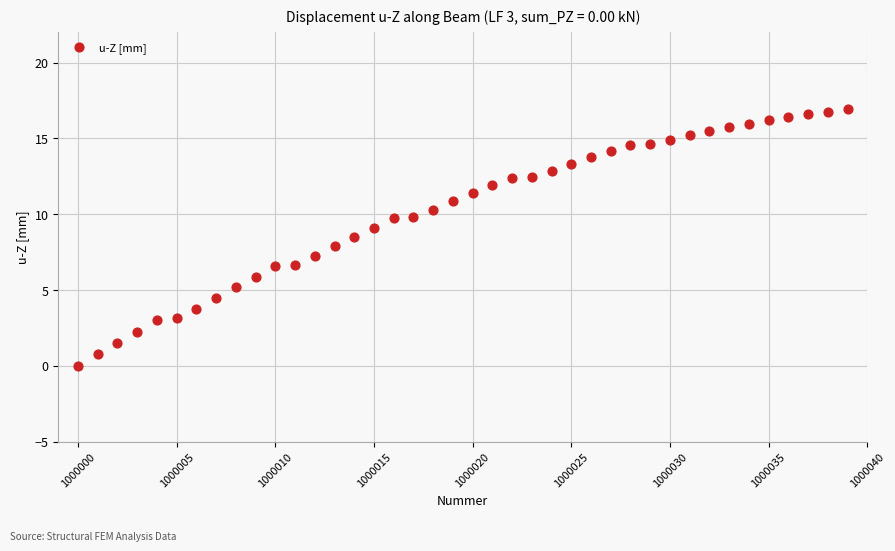

What is the range of X values (max minus min)?

39.0